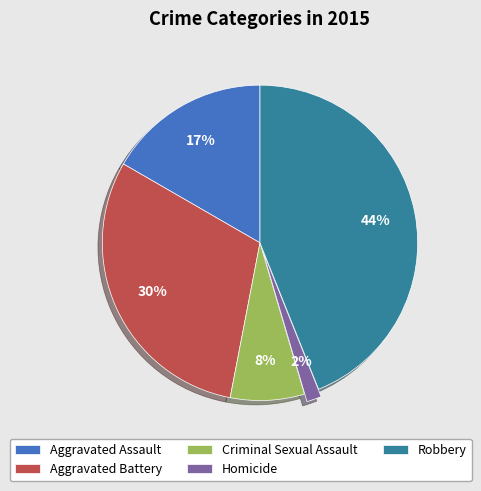

Is Robbery the majority of the pie?

No